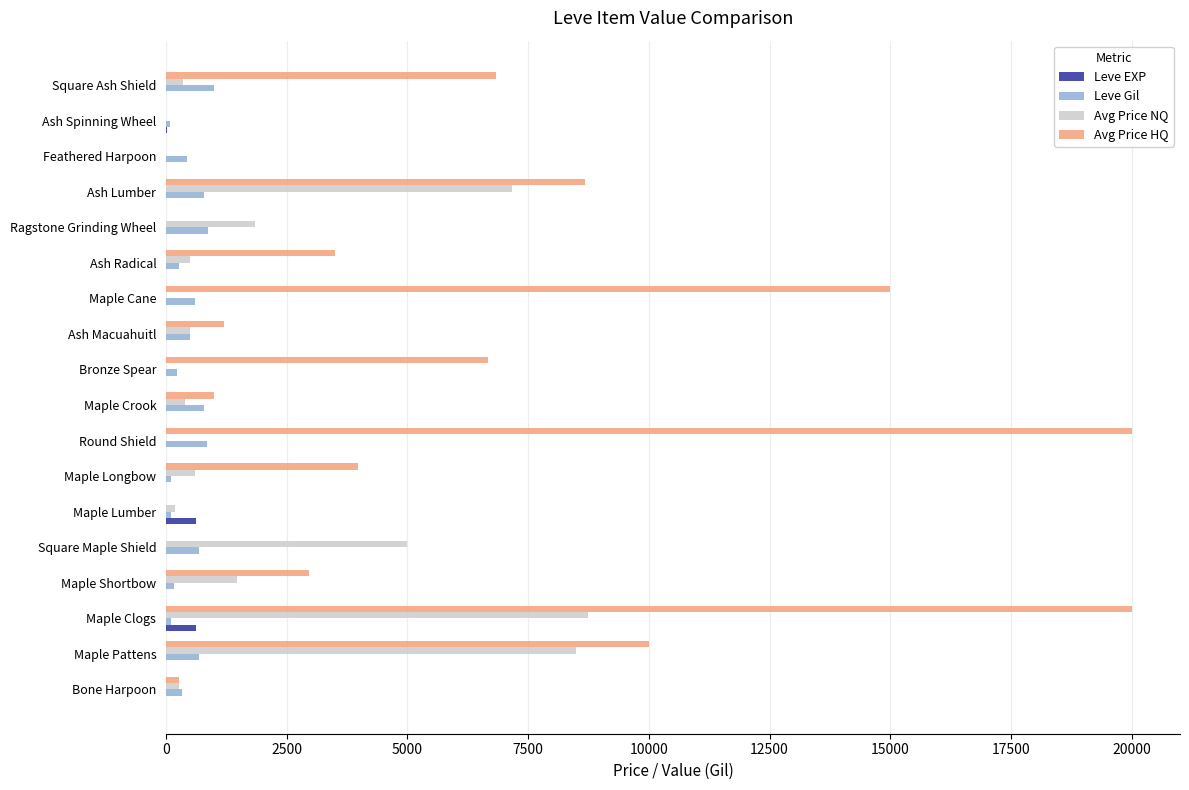

The value of Avg Price HQ at Maple Cane is 6112.8. True or false?

False